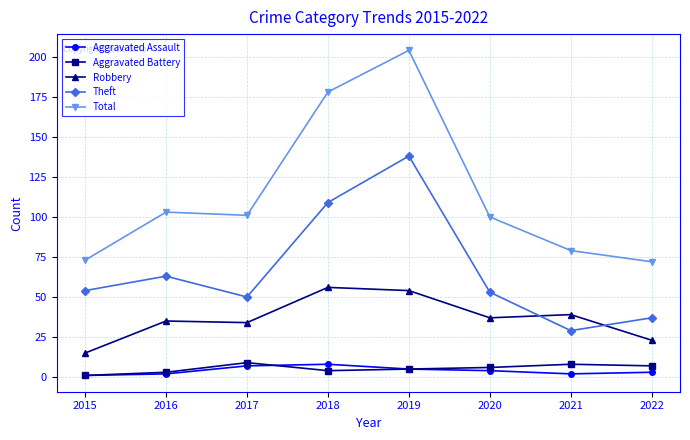

True or false: Robbery has more than 0 interior local peaks.

True